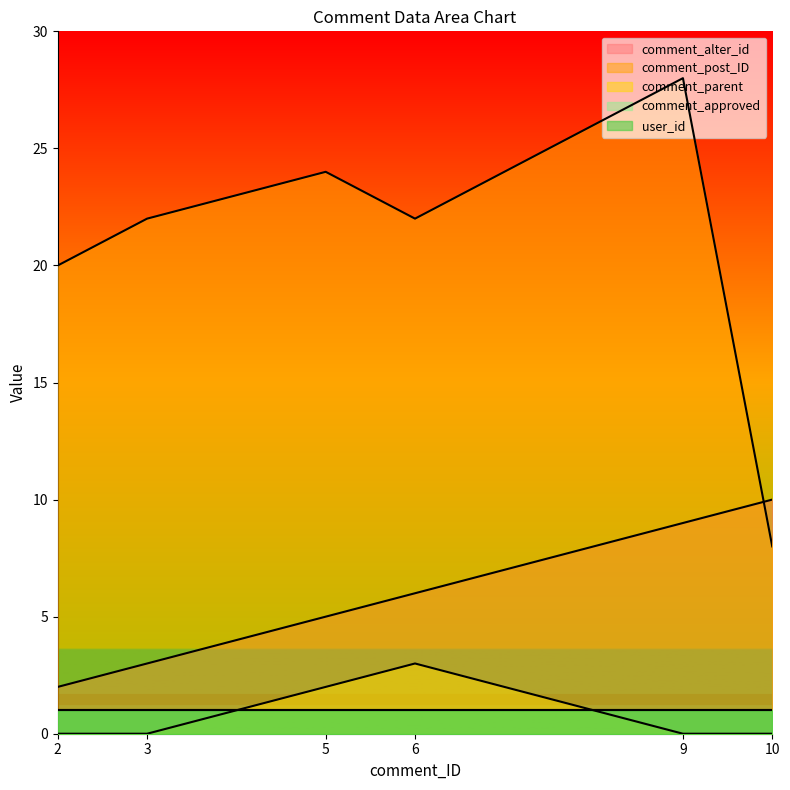

List the labels in order of comment_alter_id value, largest first.

10, 9, 6, 5, 3, 2